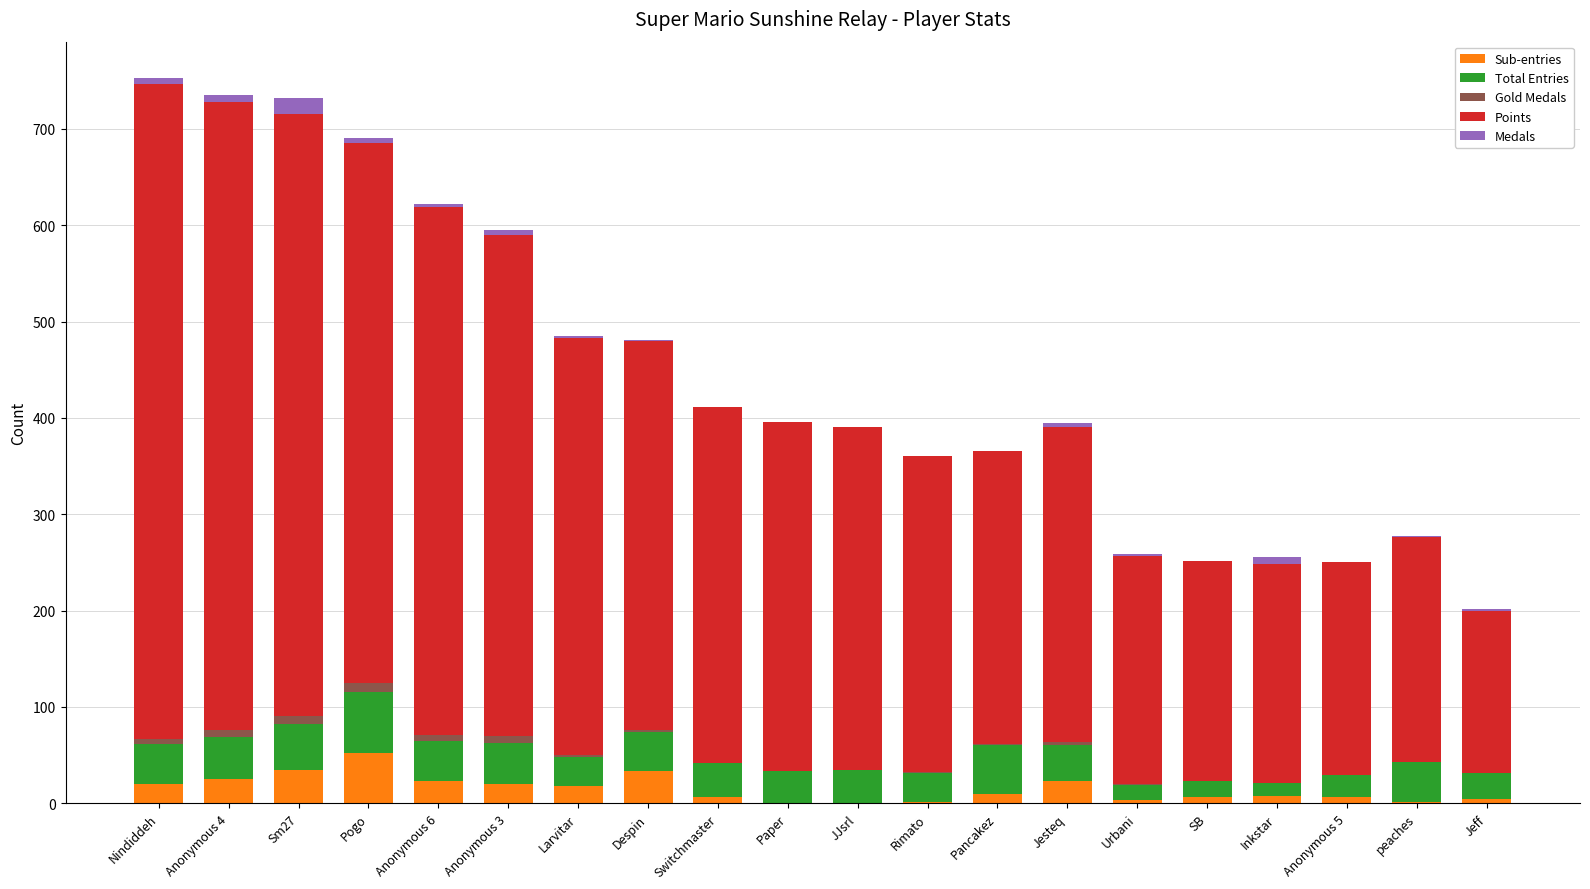

Which category has the highest value in the Sub-entries series?

Pogo